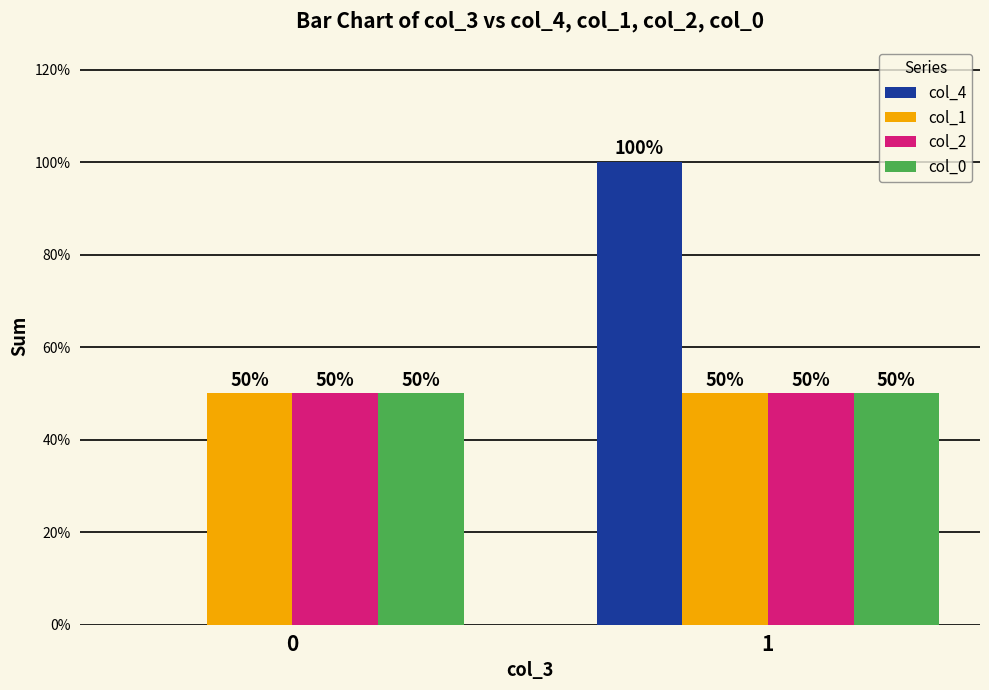

How many values in col_4 are above zero?

1